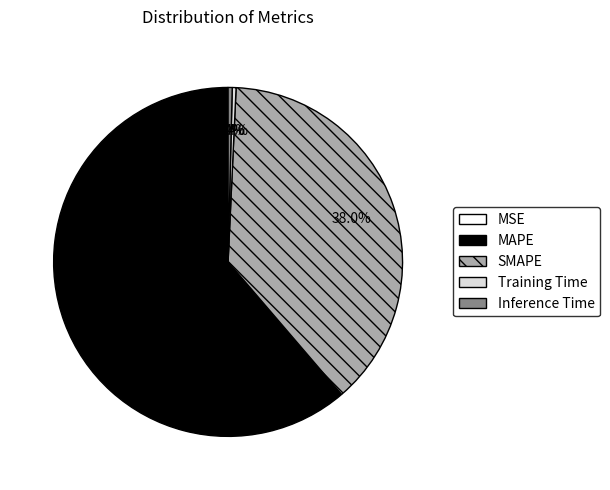

How much of the chart is everything except SMAPE?

62.0%